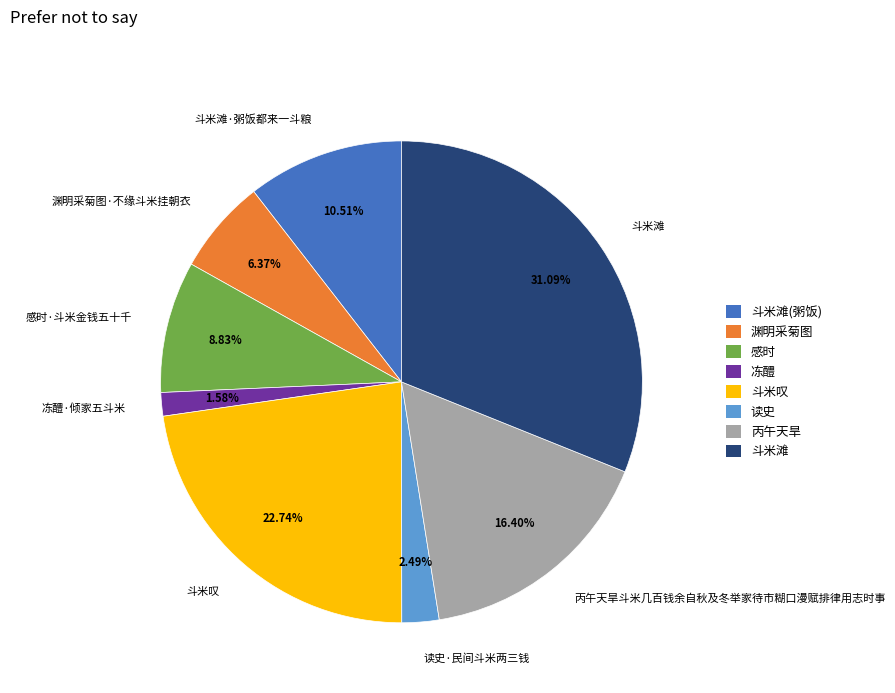

Which category has the smallest portion of the pie?

冻醴·倾家五斗米